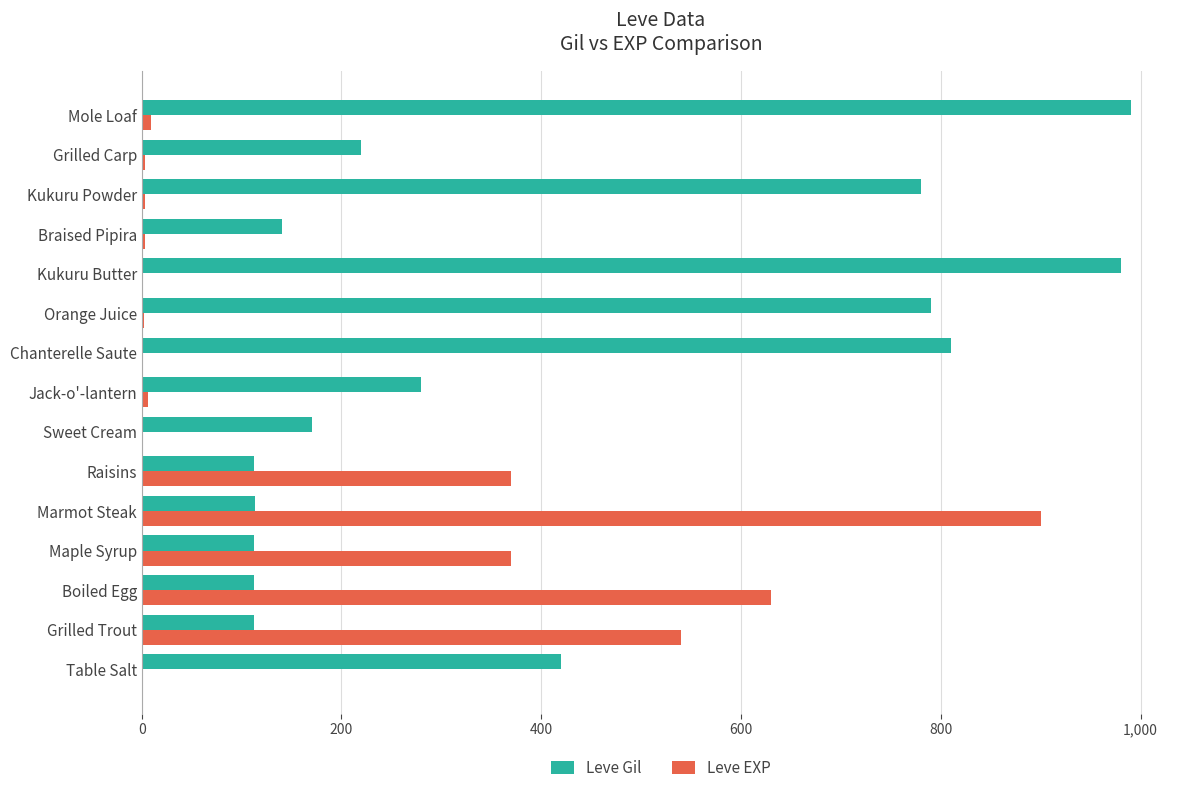

At which label does Leve Gil reach its peak?

Mole Loaf